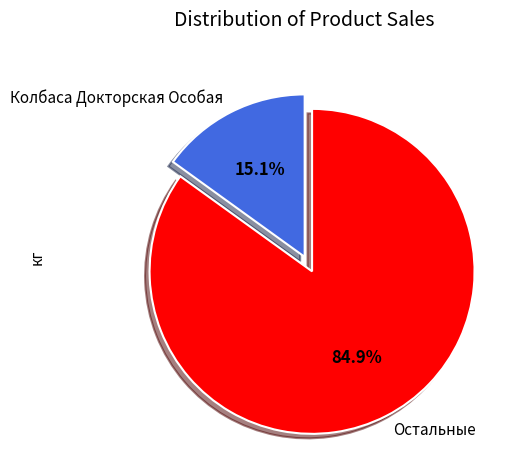

What is the ratio of the value at Остальные to the value at Колбаса Докторская Особая?

5.6